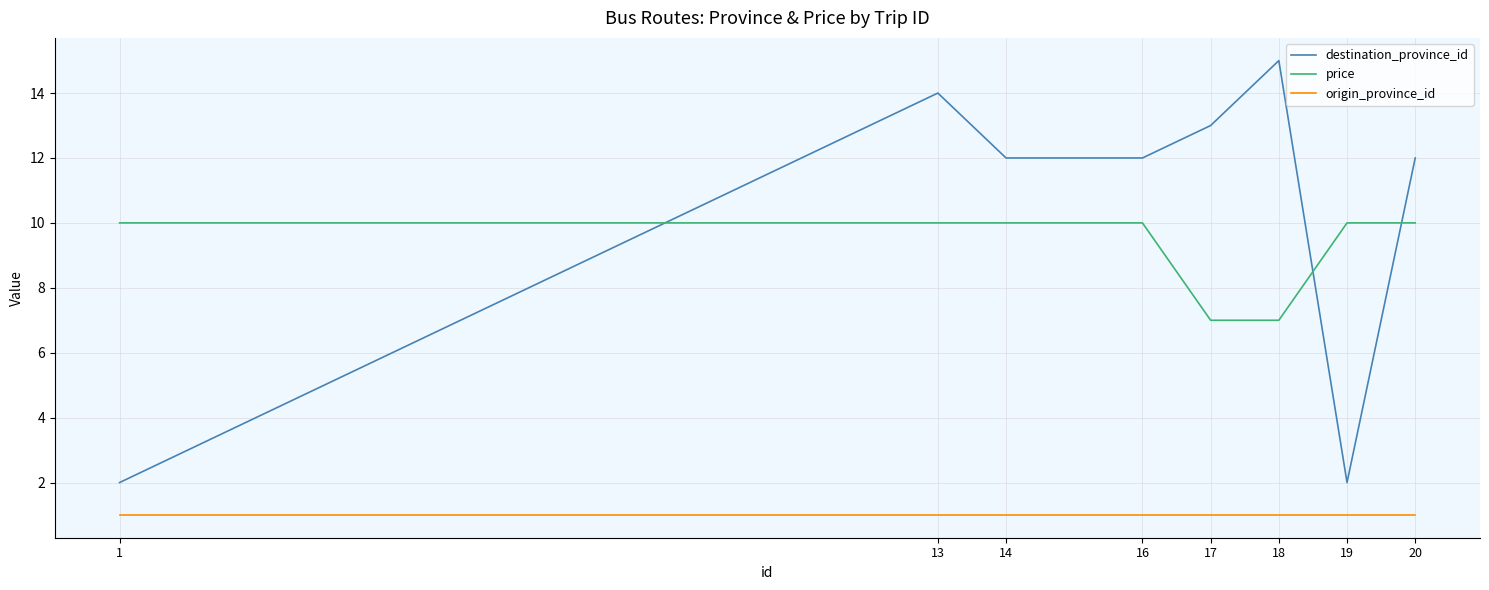

Rank the series at 20 from highest to lowest value.

destination_province_id, price, origin_province_id